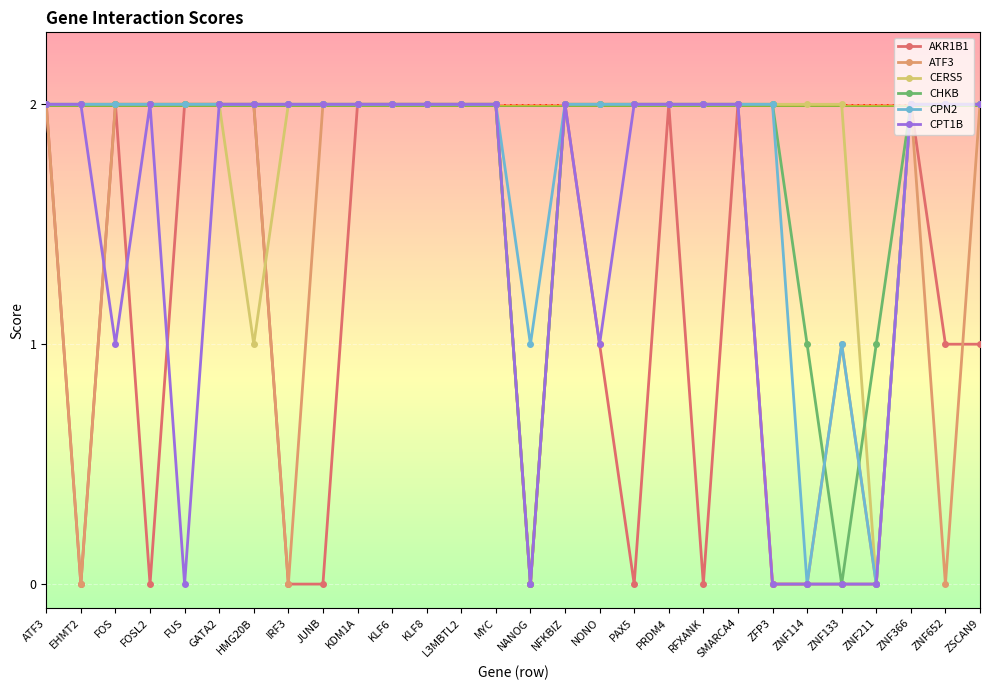

True or false: ATF3 and CPT1B cross at least once.

True